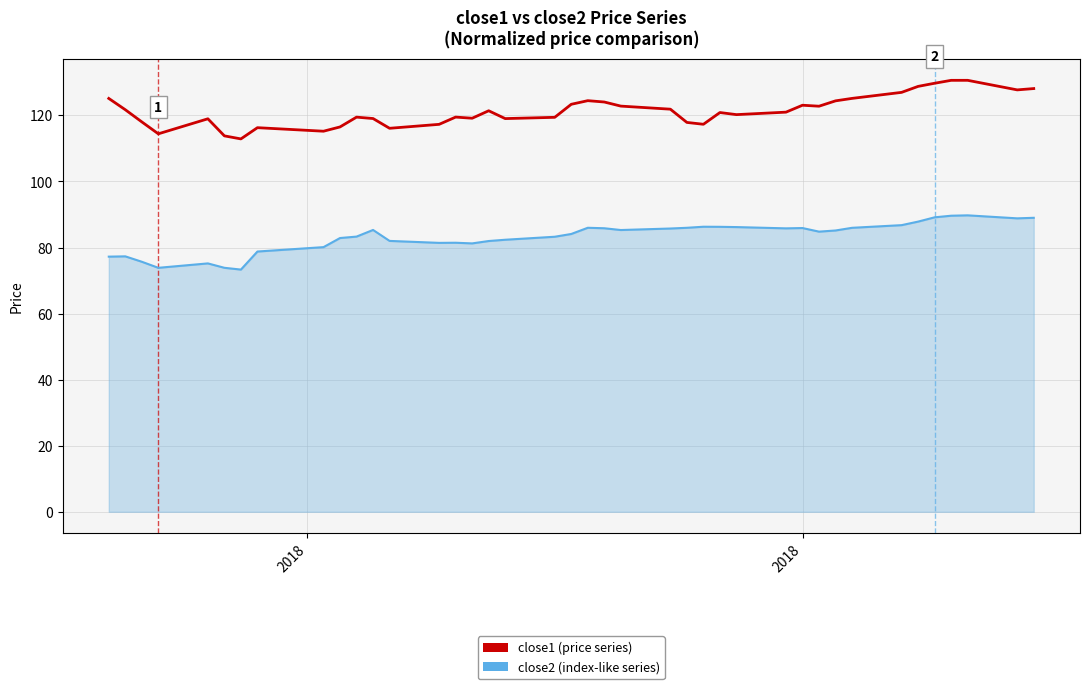

List the series in order of their peak value, lowest first.

close2 (index-like series), close1 (price series)